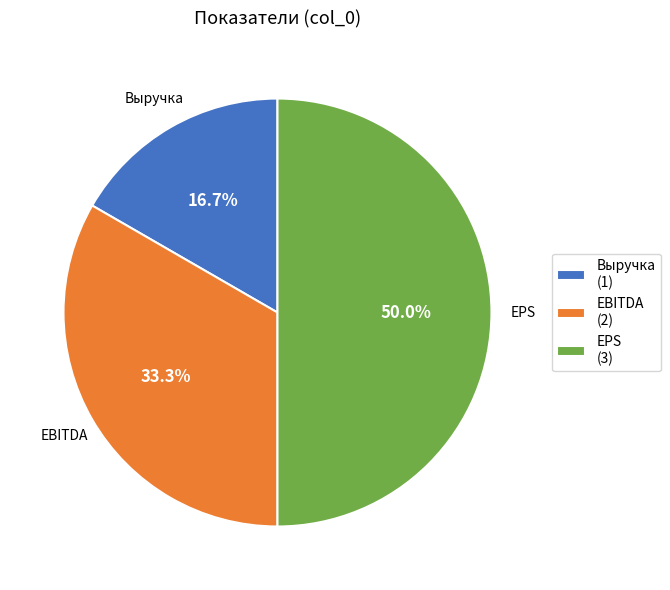

Which category has the biggest portion of the pie?

EPS